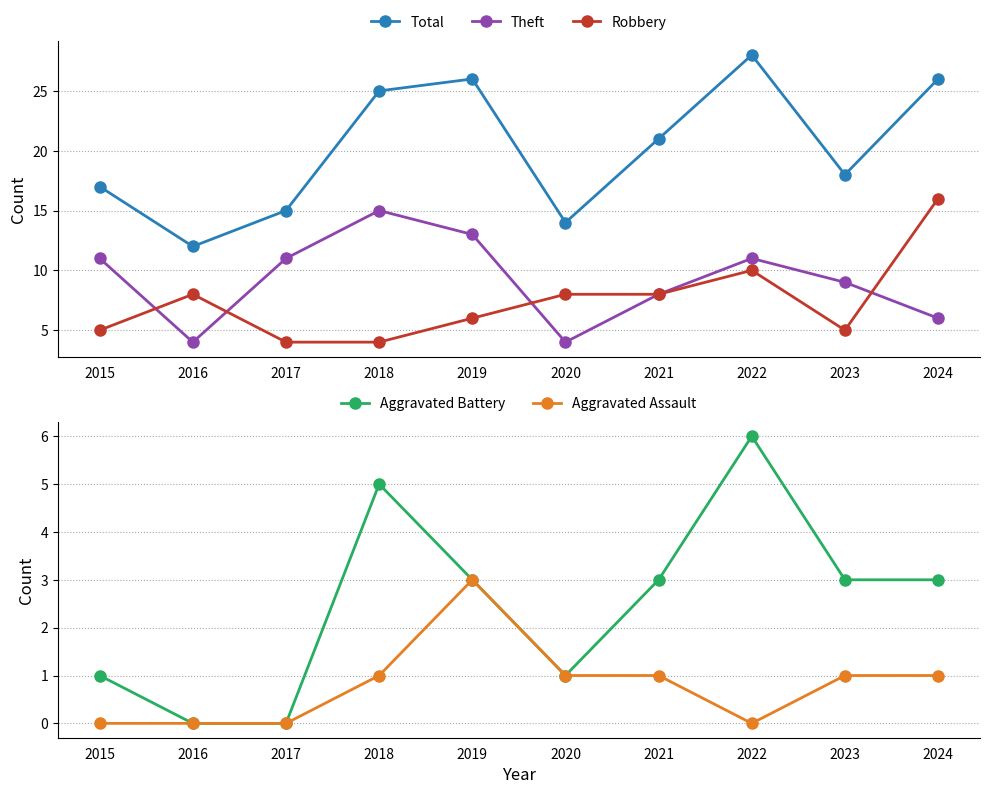

The value of Robbery at 2018 is 4. True or false?

True